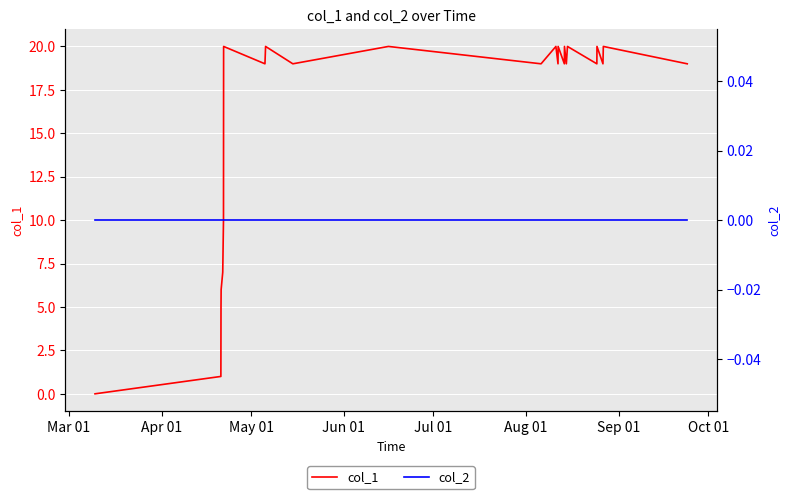

How many lines are shown in the chart?

2